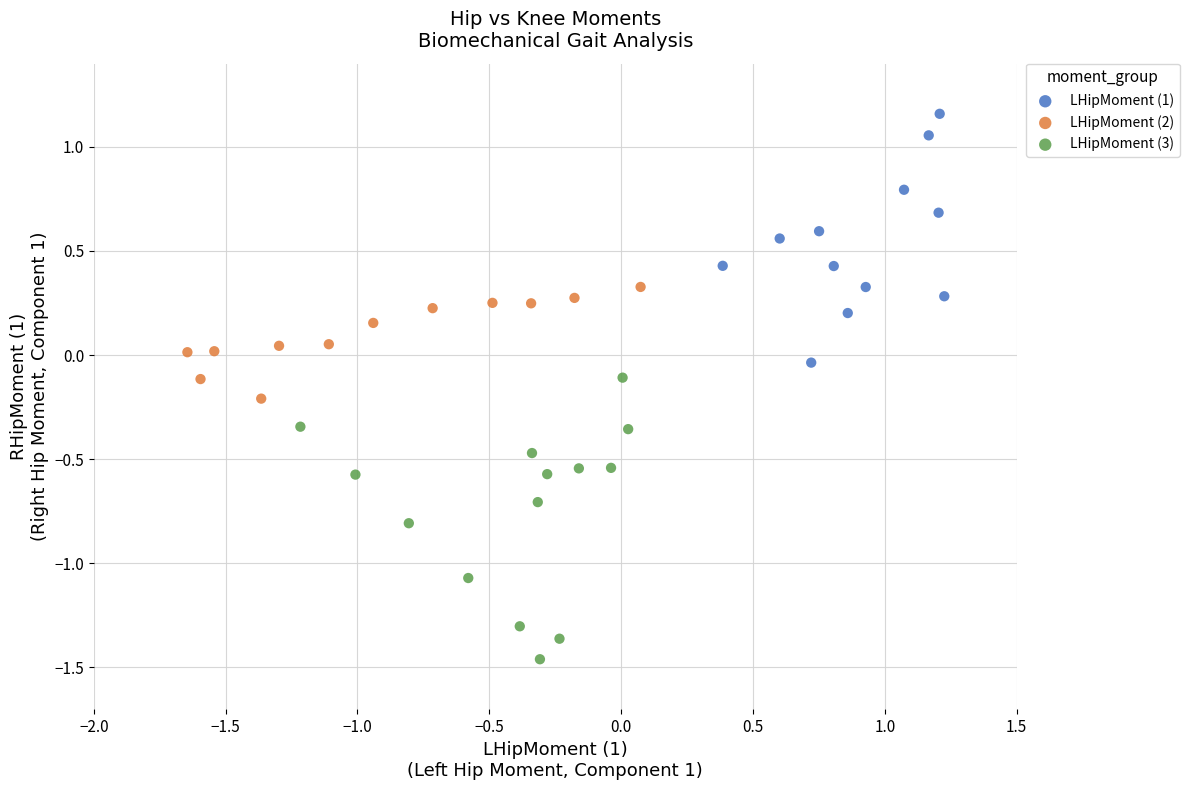

Which series reaches the maximum Y coordinate?

LHipMoment (1)